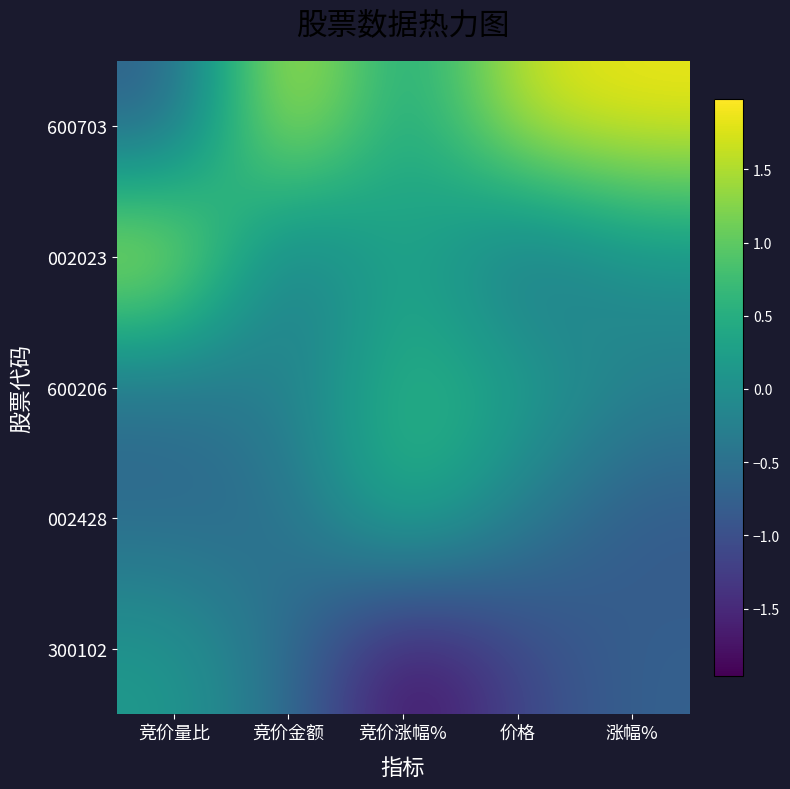

What is the smallest value displayed?

-2.0